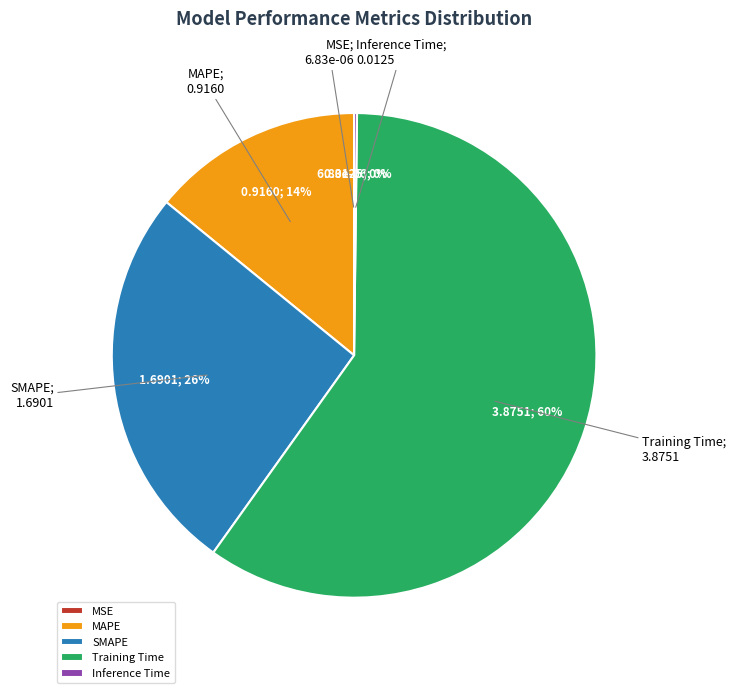

Combined, do MAPE and SMAPE account for over 50%?

No